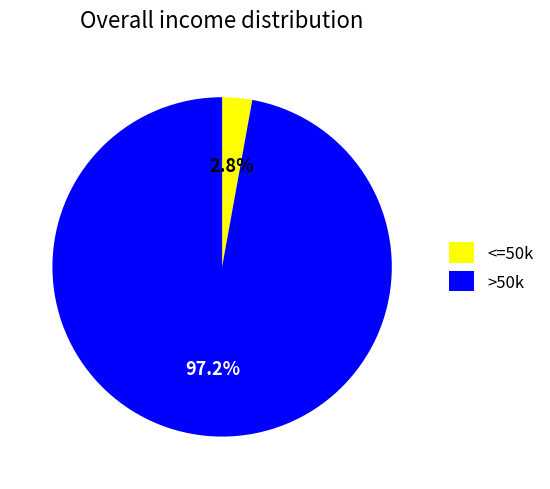

Combined, what portion of the pie is <=50k and >50k?

100.0%